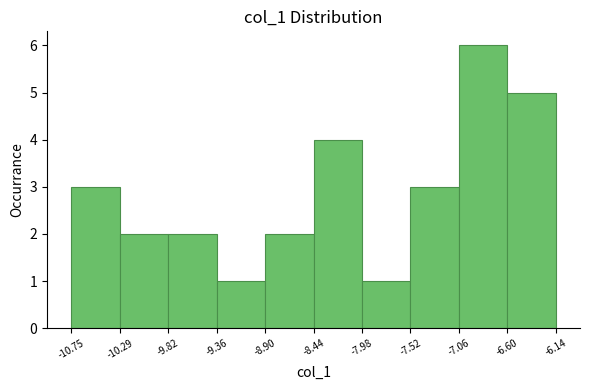

Which range on the x-axis has the tallest bar?

-7.06 to -6.60